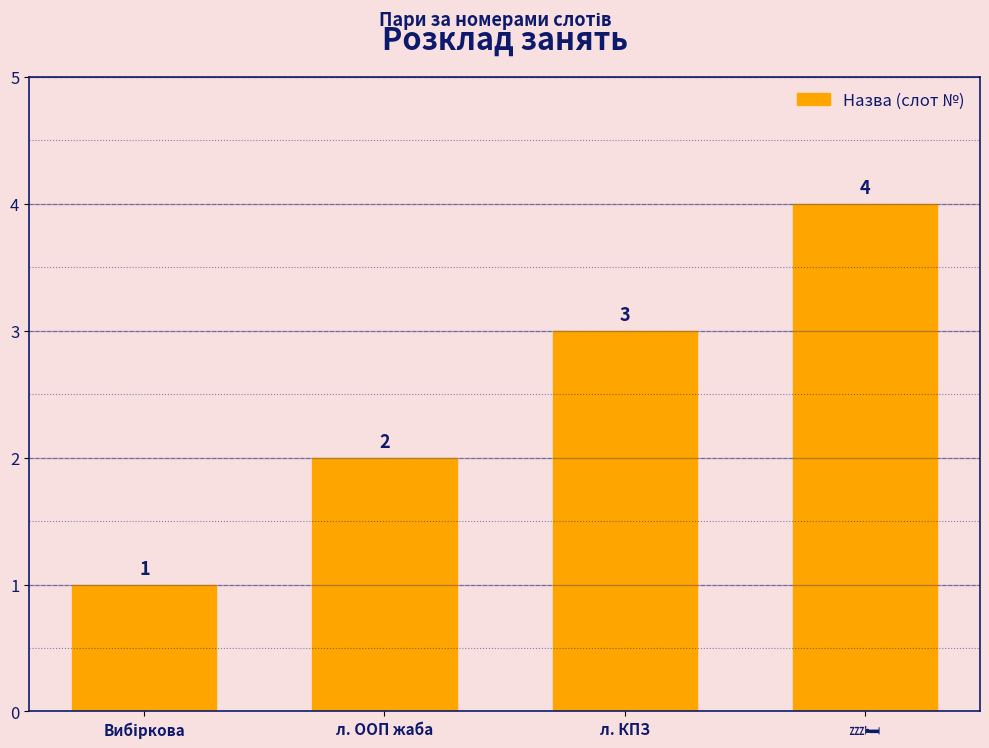

What is the difference between the maximum and minimum values?

3